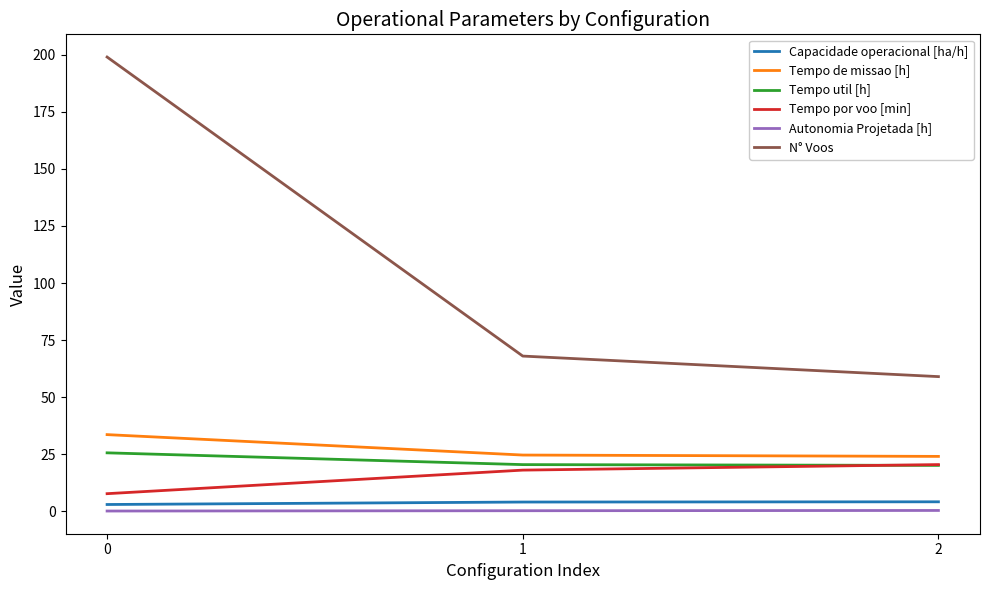

List the series in order of their peak value, highest first.

N° Voos, Tempo de missao [h], Tempo util [h], Tempo por voo [min], Capacidade operacional [ha/h], Autonomia Projetada [h]